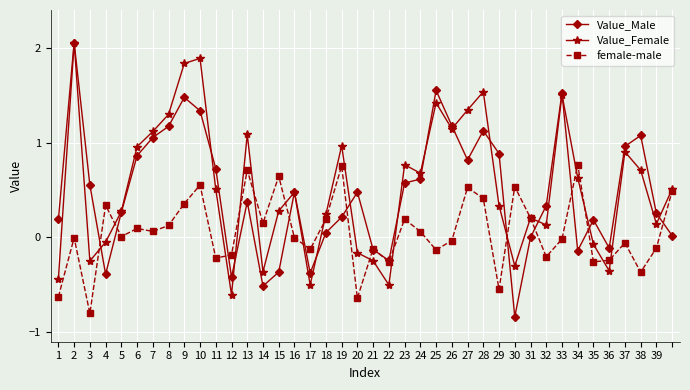

What is the value of the Value_Female point at the 24th from the left?

0.7